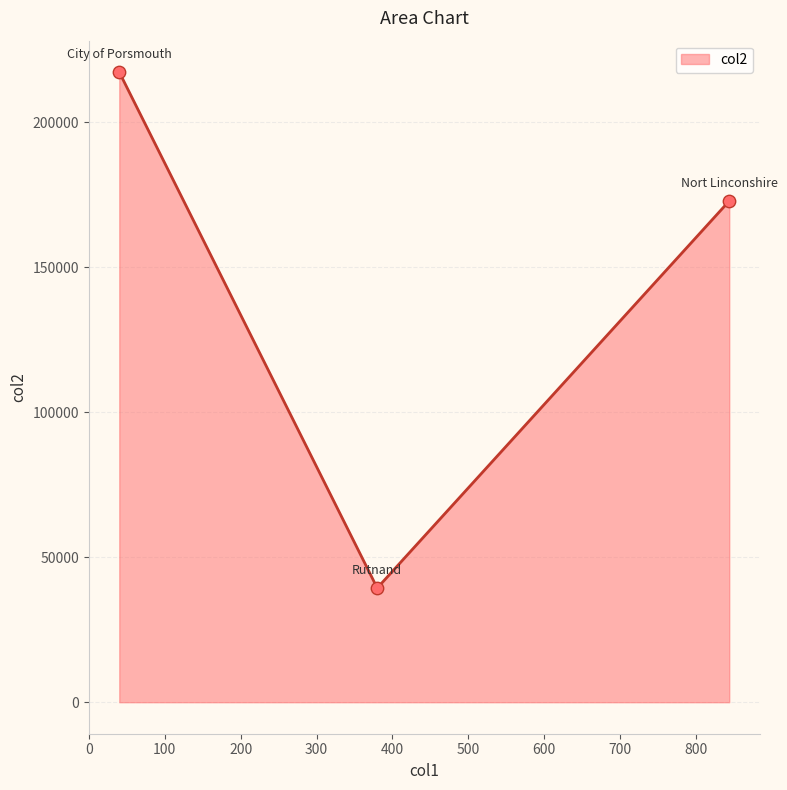

What is the maximum value shown in the chart?

217284.3